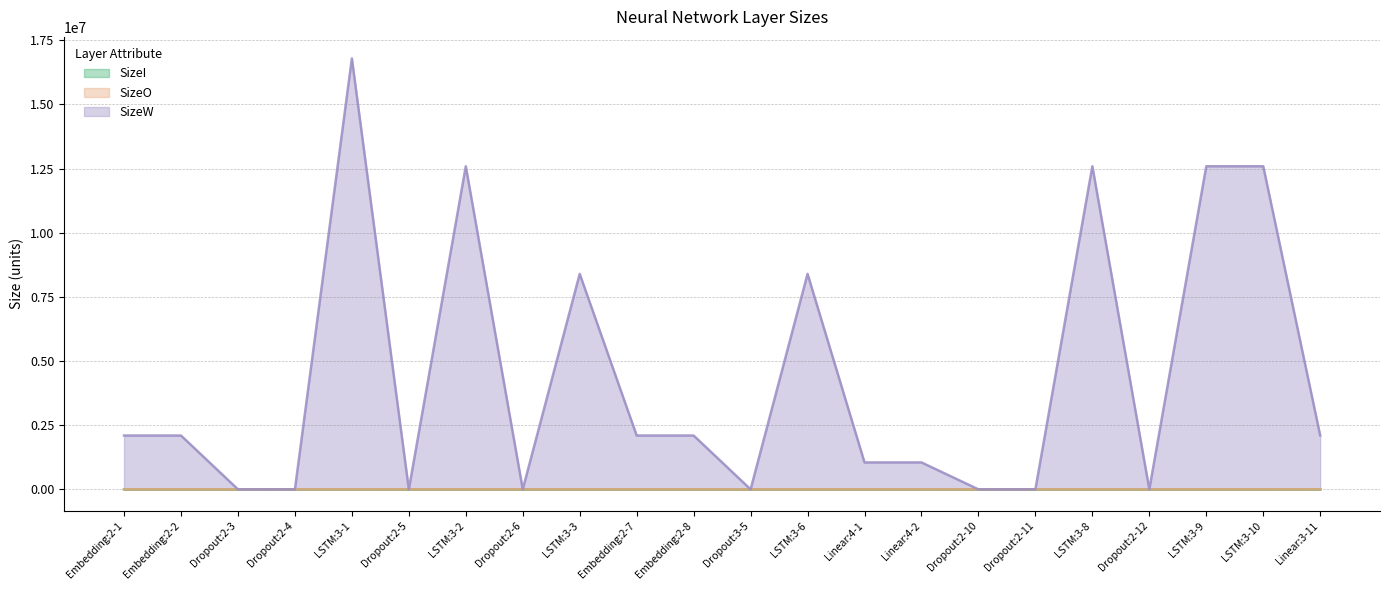

Which series has the widest spread of values?

SizeW